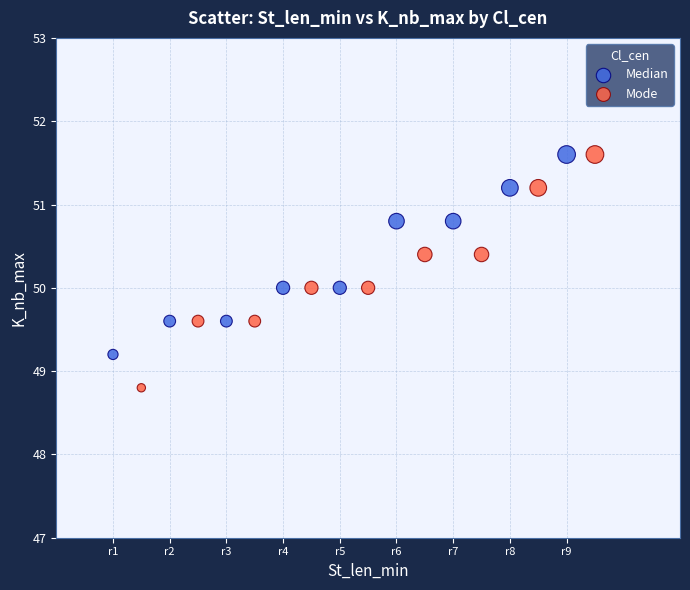

Which series reaches the minimum Y coordinate?

Mode